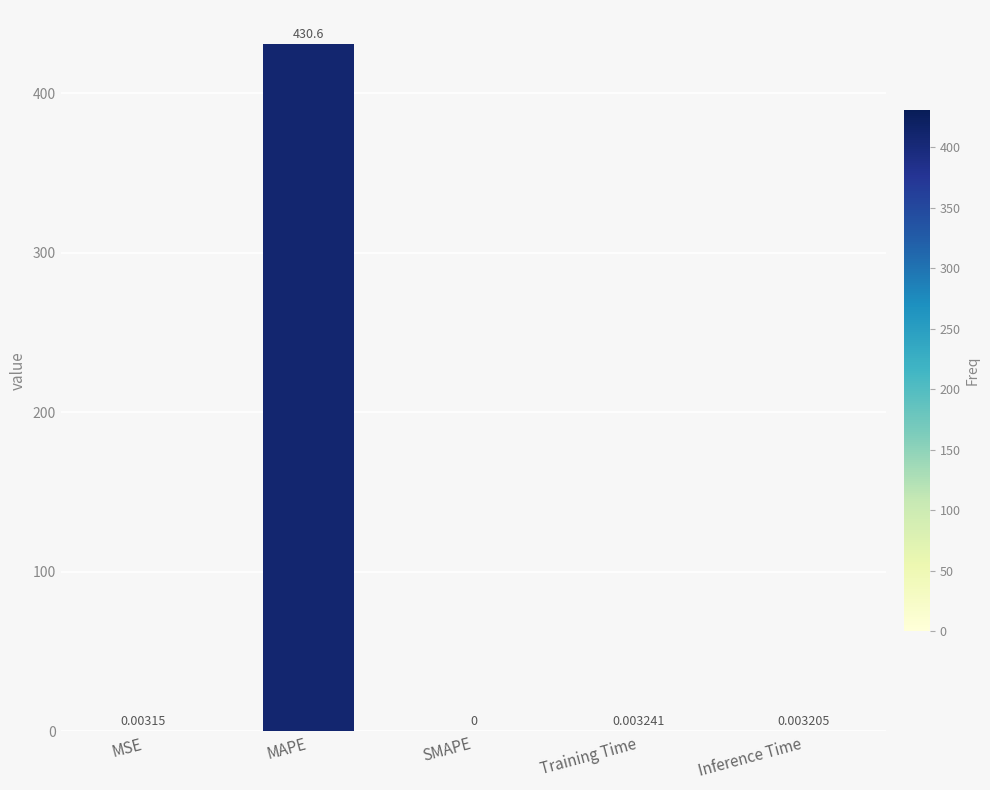

Which has a higher value, Training Time or Inference Time?

Training Time